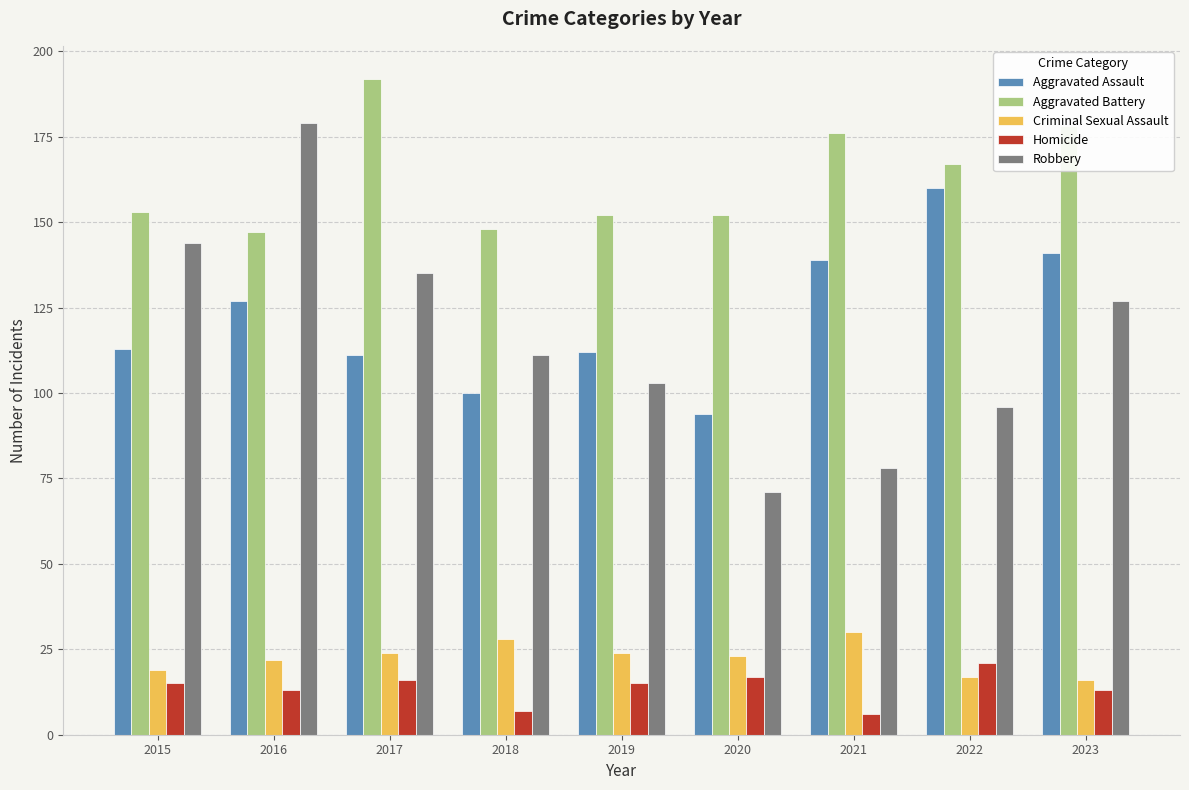

Which category has the highest value in the Criminal Sexual Assault series?

2021